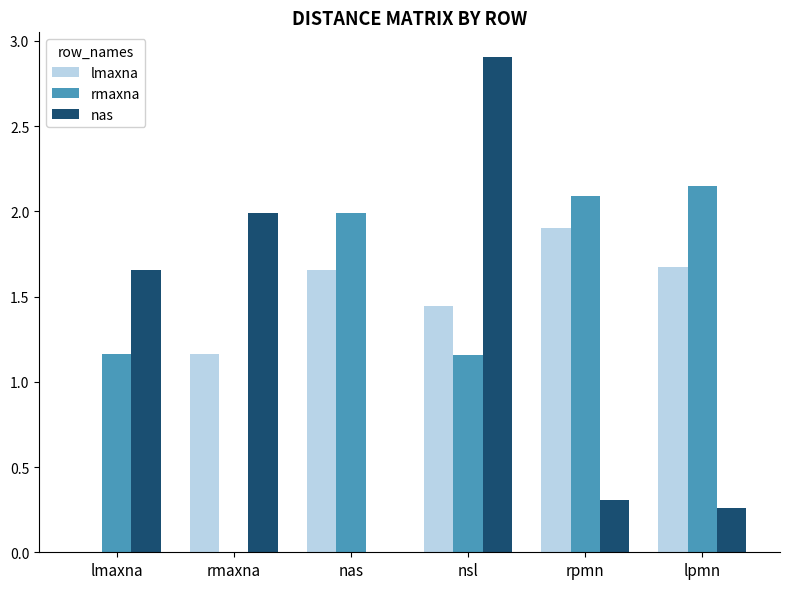

At which category is the sum across all series the highest?

nsl